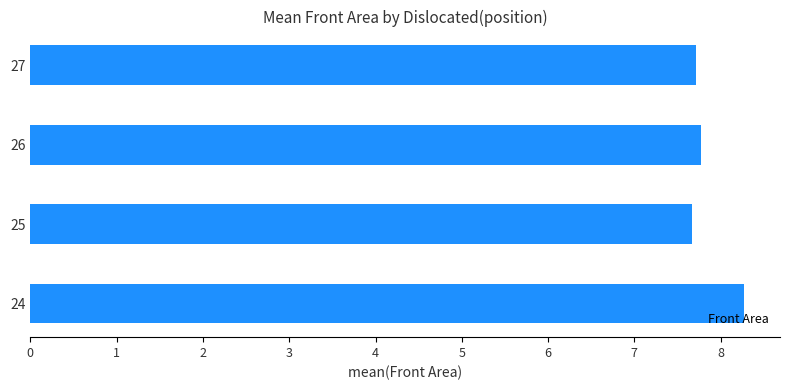

Reading bottom to top, extract all data points from this chart.

24=8.3	25=7.7	26=7.8	27=7.7